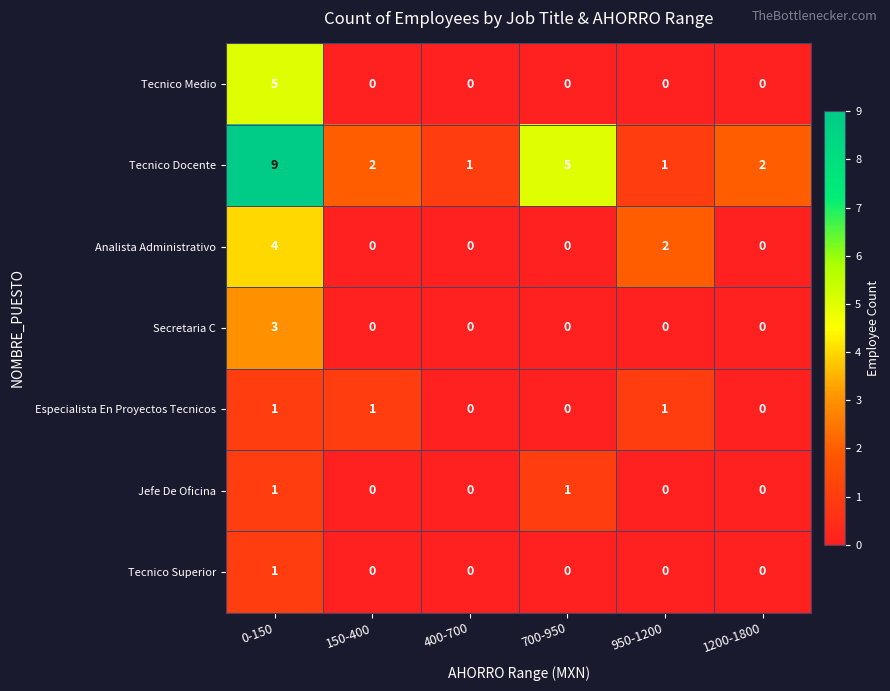

How many Analista Administrativo values are between 0 and 2?

5